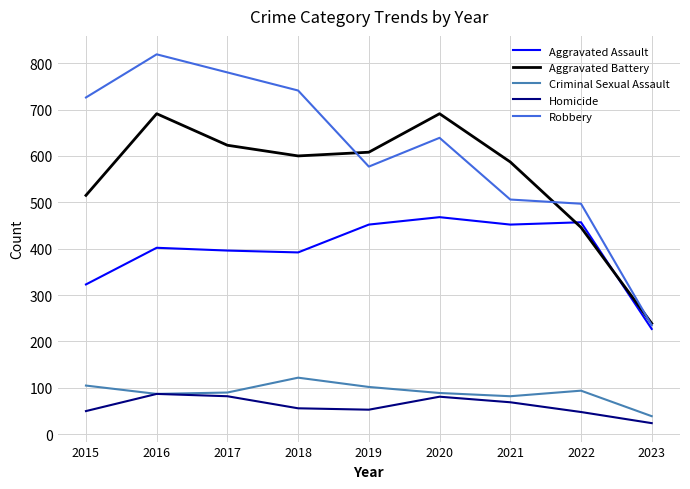

How many lines are shown in the chart?

5